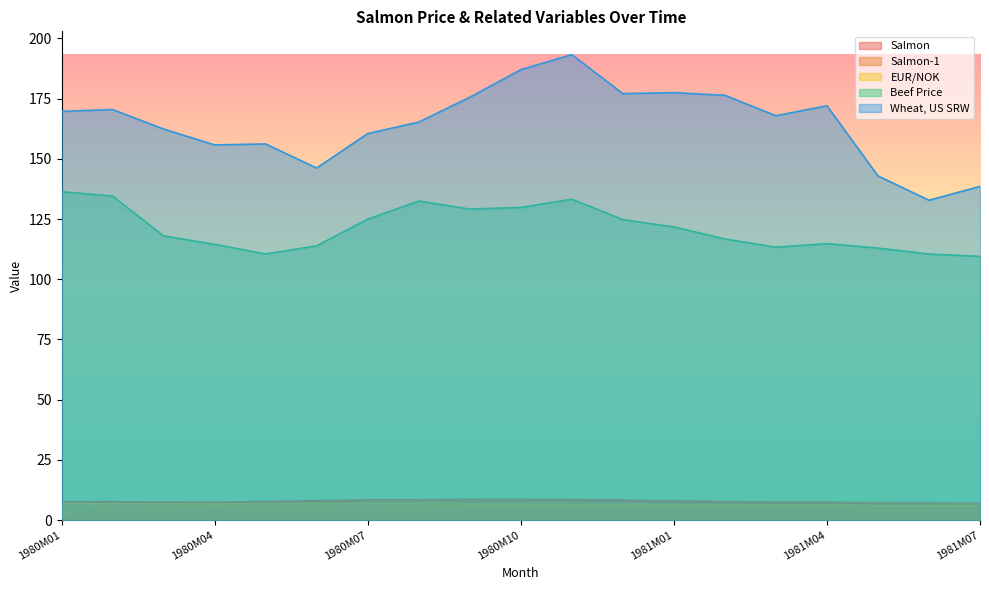

What position from the left is 1981M03?

15